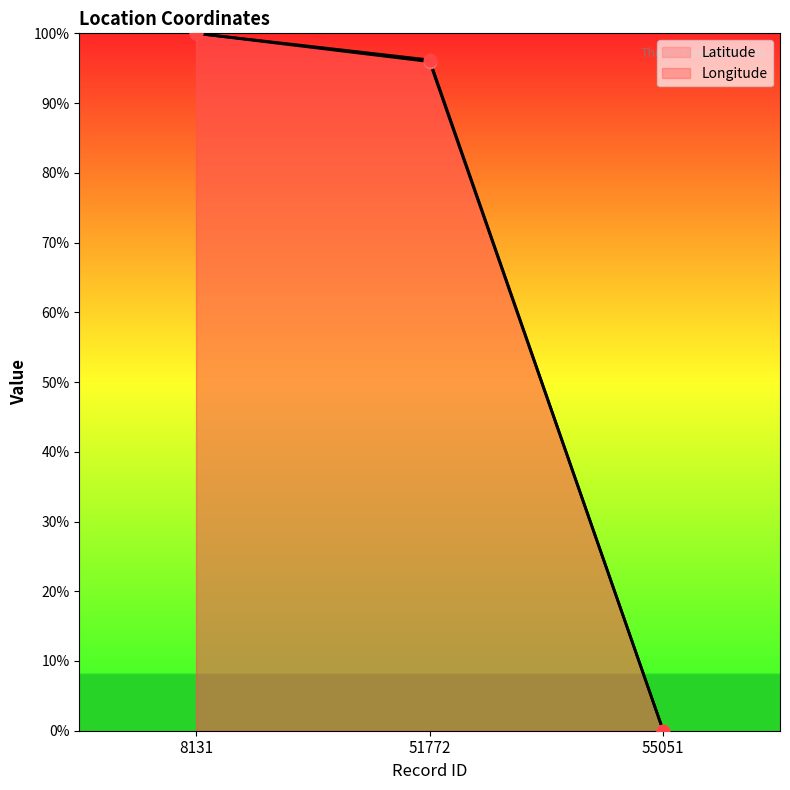

Which series reaches the maximum Y coordinate?

Latitude